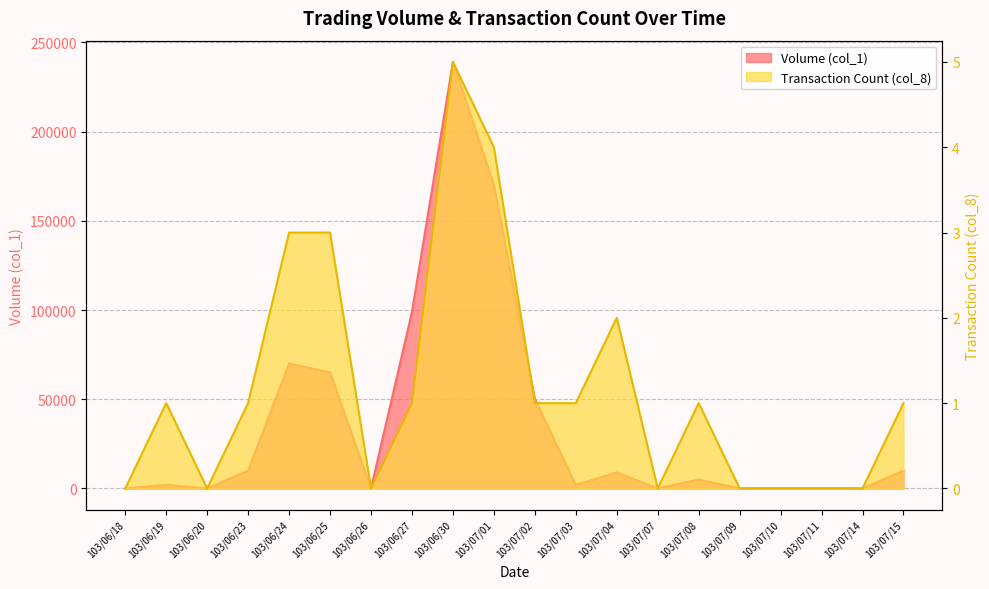

True or false: Volume (col_1) and Transaction Count (col_8) cross at least once.

False